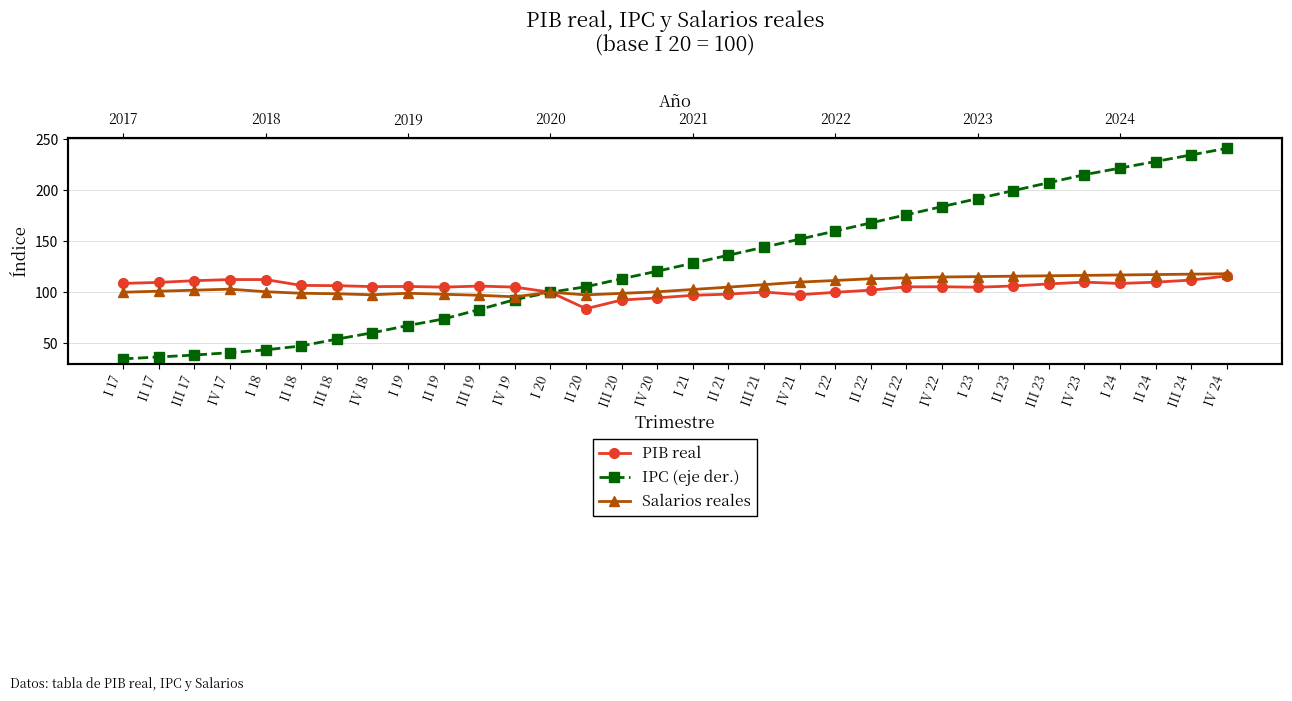

What is the difference between the Salarios reales values at II 17 and I 17?

1.0